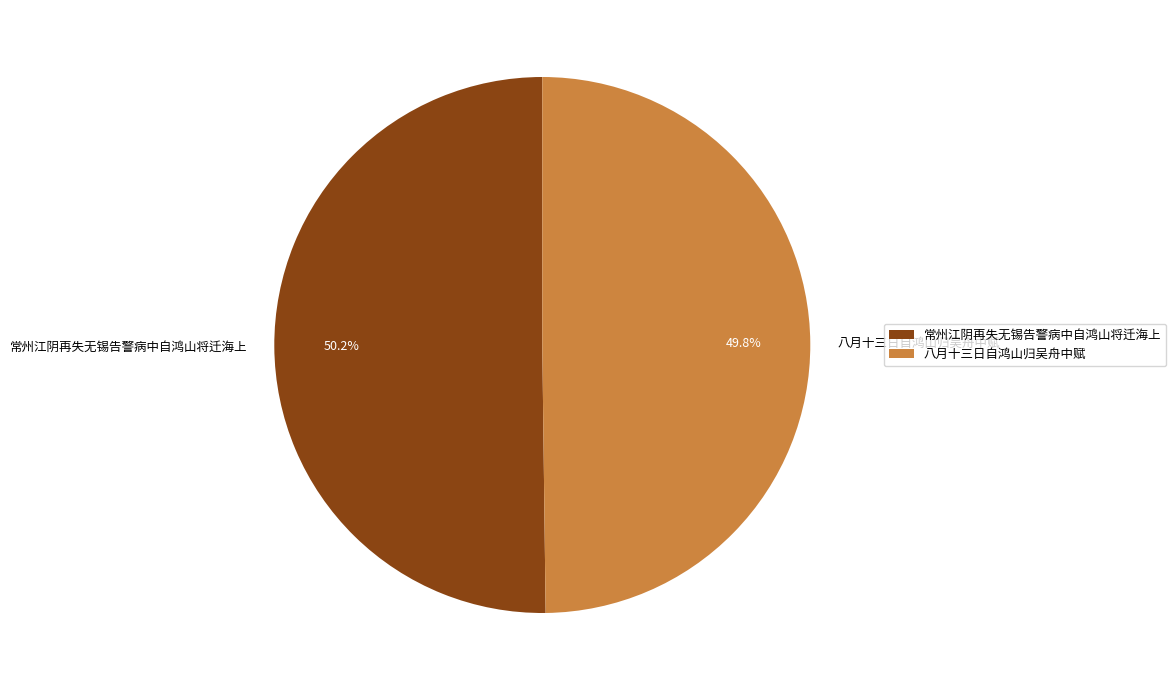

Combined, what portion of the pie is 常州江阴再失无锡告警病中自鸿山将迁海上 and 八月十三日自鸿山归吴舟中赋?

100.0%